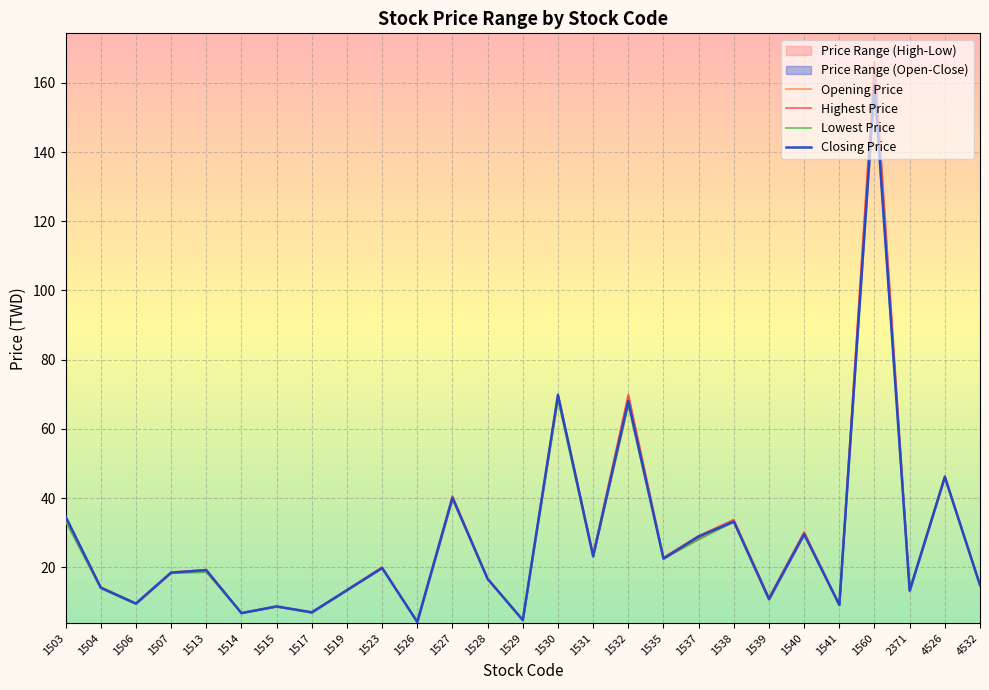

What is the minimum value shown in the chart?

4.1